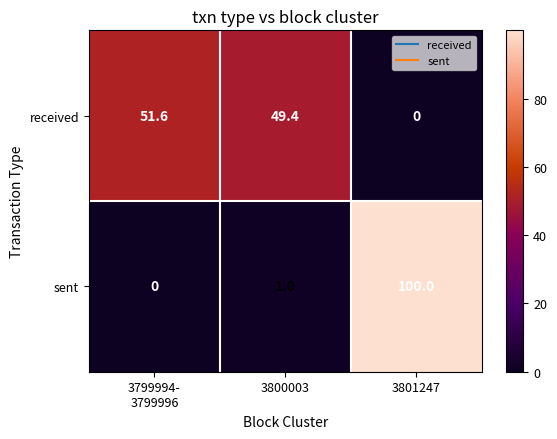

What is the difference between the maximum and second lowest values in the received series?

2.2